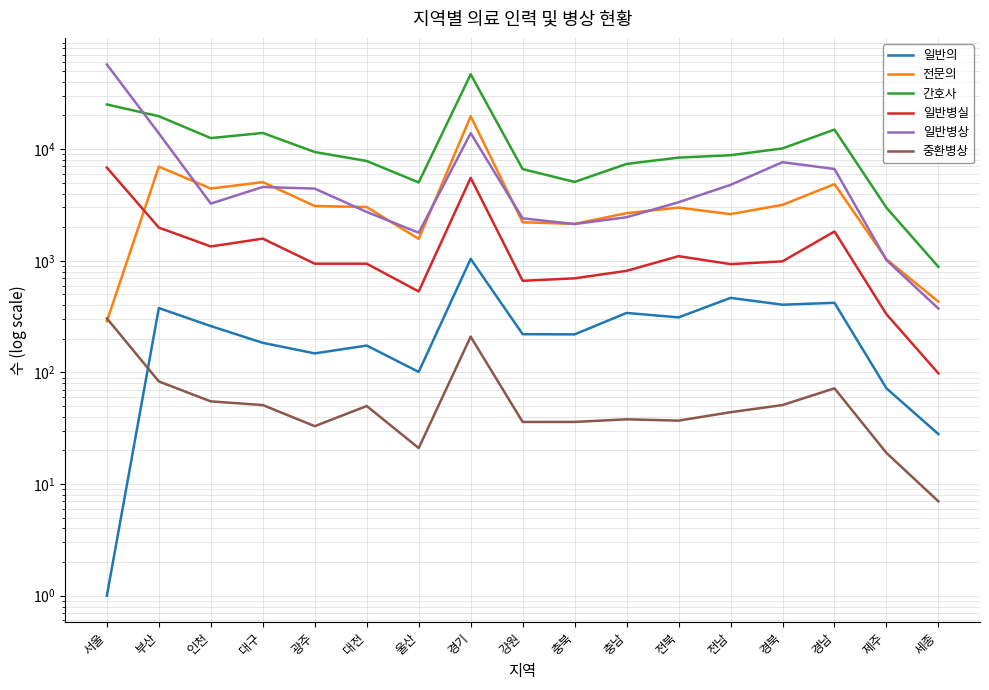

Rank the categories by 일반병실 value from lowest to highest.

세종, 제주, 울산, 강원, 충북, 충남, 전남, 광주, 대전, 경북, 전북, 인천, 대구, 경남, 부산, 경기, 서울